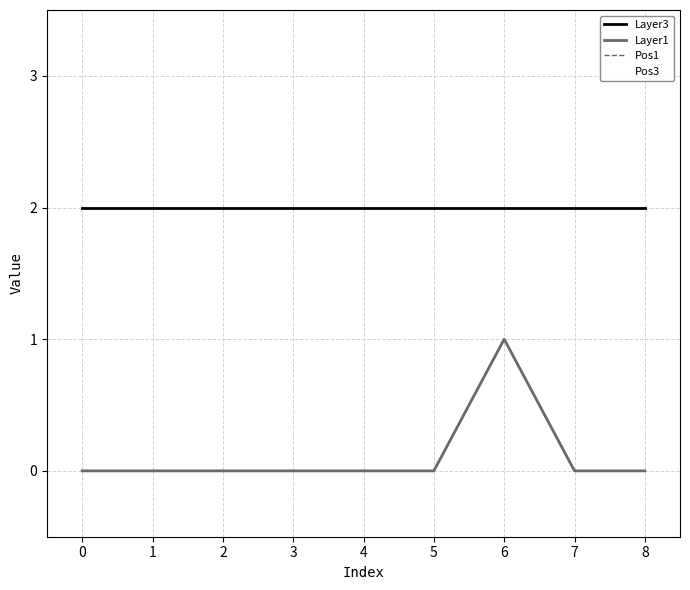

At which category does Layer1 reach its first local peak?

6